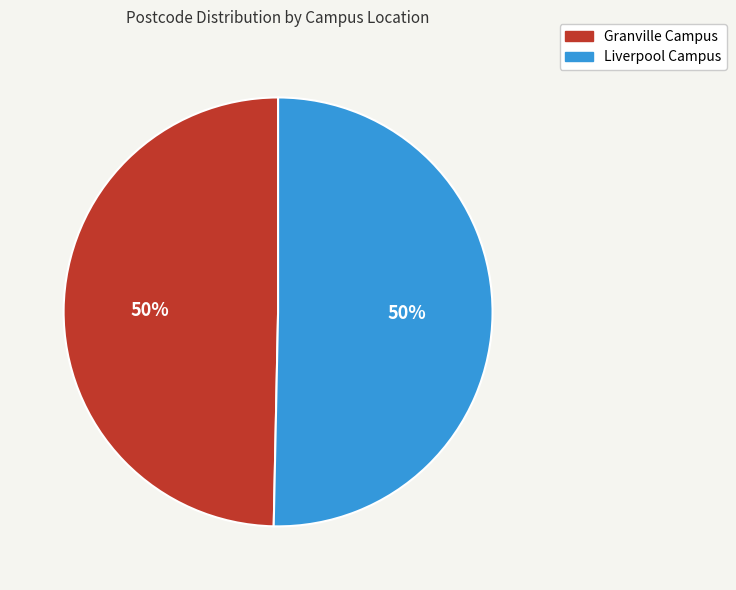

Is it true that Granville Campus is 50% of the pie?

True